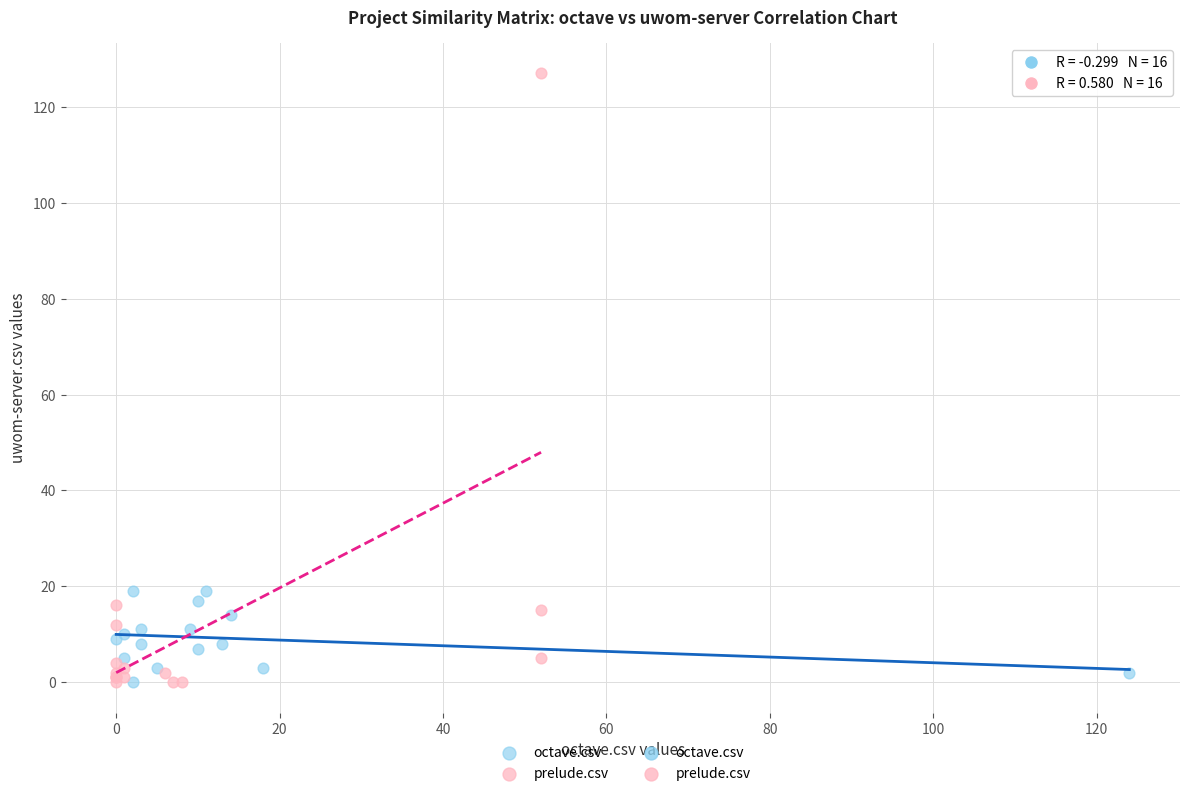

Which series has the widest spread of Y values?

prelude.csv